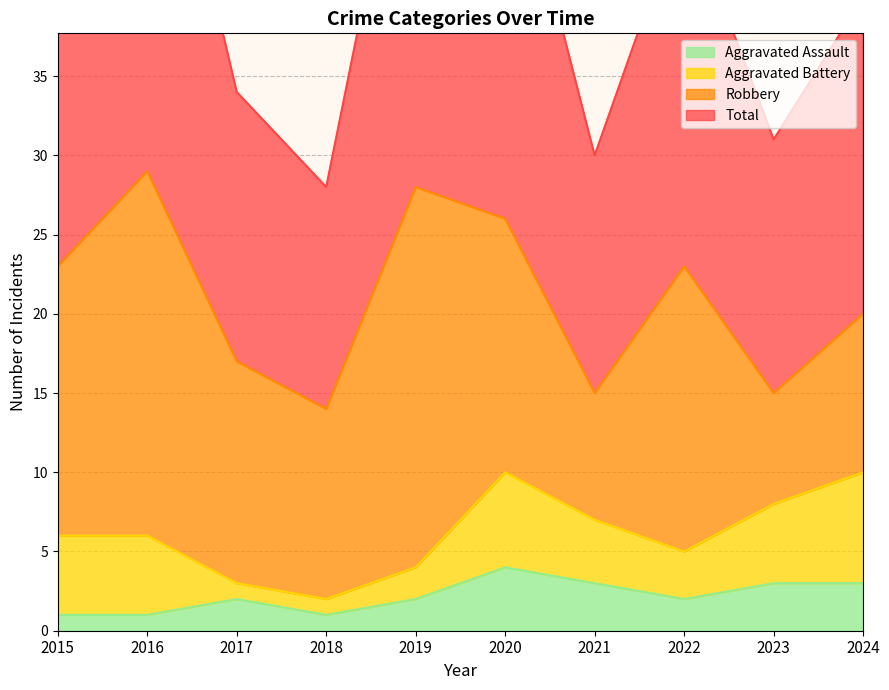

What is the spread (max minus min) of values at 2023?

28